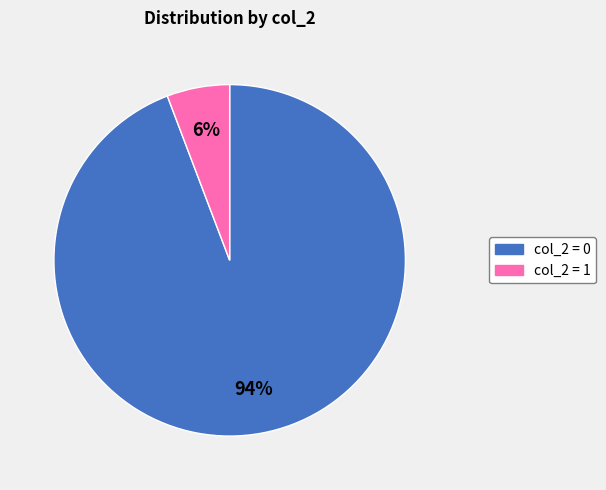

Is there a majority slice in this chart?

Yes